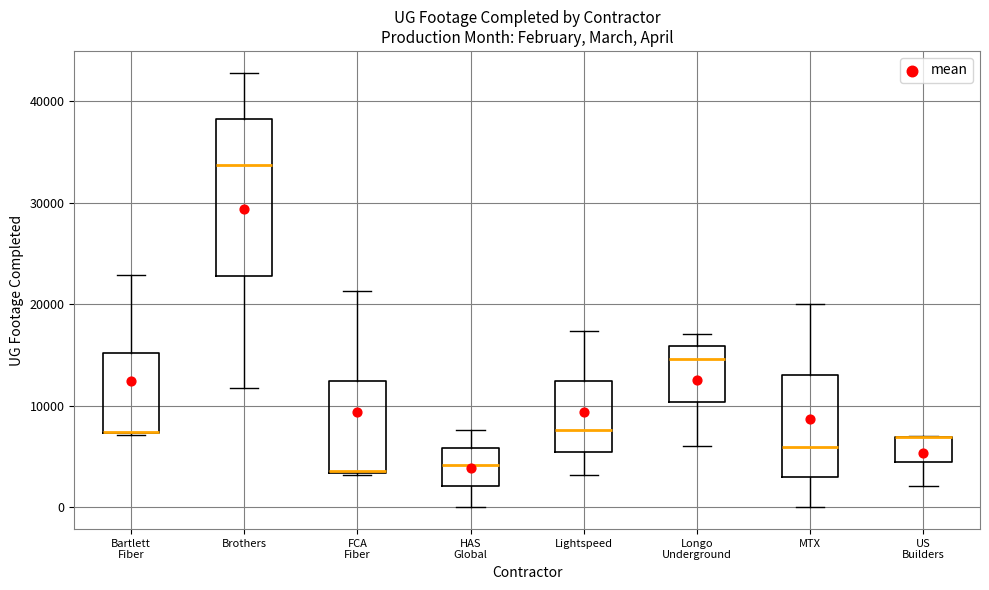

Reading left to right, transcribe this box plot: for each box, give where its median line is, the range the box spans, and where its two whiskers end, as read against the y-axis. The values are not printed on the chart, so give them approximately, as read against the axis.

Bartlett Fiber: median 7000 (drawn on the box's lower edge), box 7000 to 15000, whiskers 7000 to 23000
Brothers: median 34000, box 23000 to 38000, whiskers 12000 to 43000
FCA Fiber: median 4000, box 3000 to 12000, whiskers 3000 to 21000
HAS Global: median 4000, box 2000 to 6000, whiskers 0 to 8000
Lightspeed: median 8000, box 5000 to 12000, whiskers 3000 to 17000
Longo Underground: median 15000, box 10000 to 16000, whiskers 6000 to 17000
MTX: median 6000, box 3000 to 13000, whiskers 0 to 20000
US Builders: median 7000 (drawn on the box's upper edge), box 4000 to 7000, whiskers 2000 to 7000